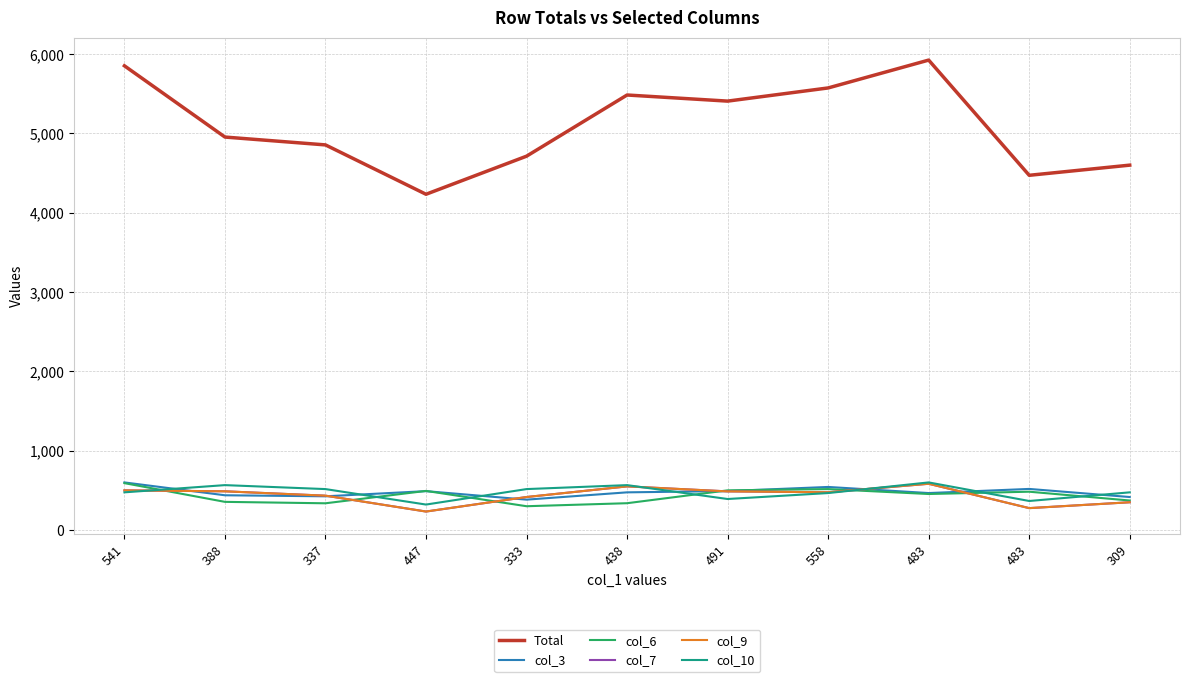

At which category is the sum across all series the highest?

483